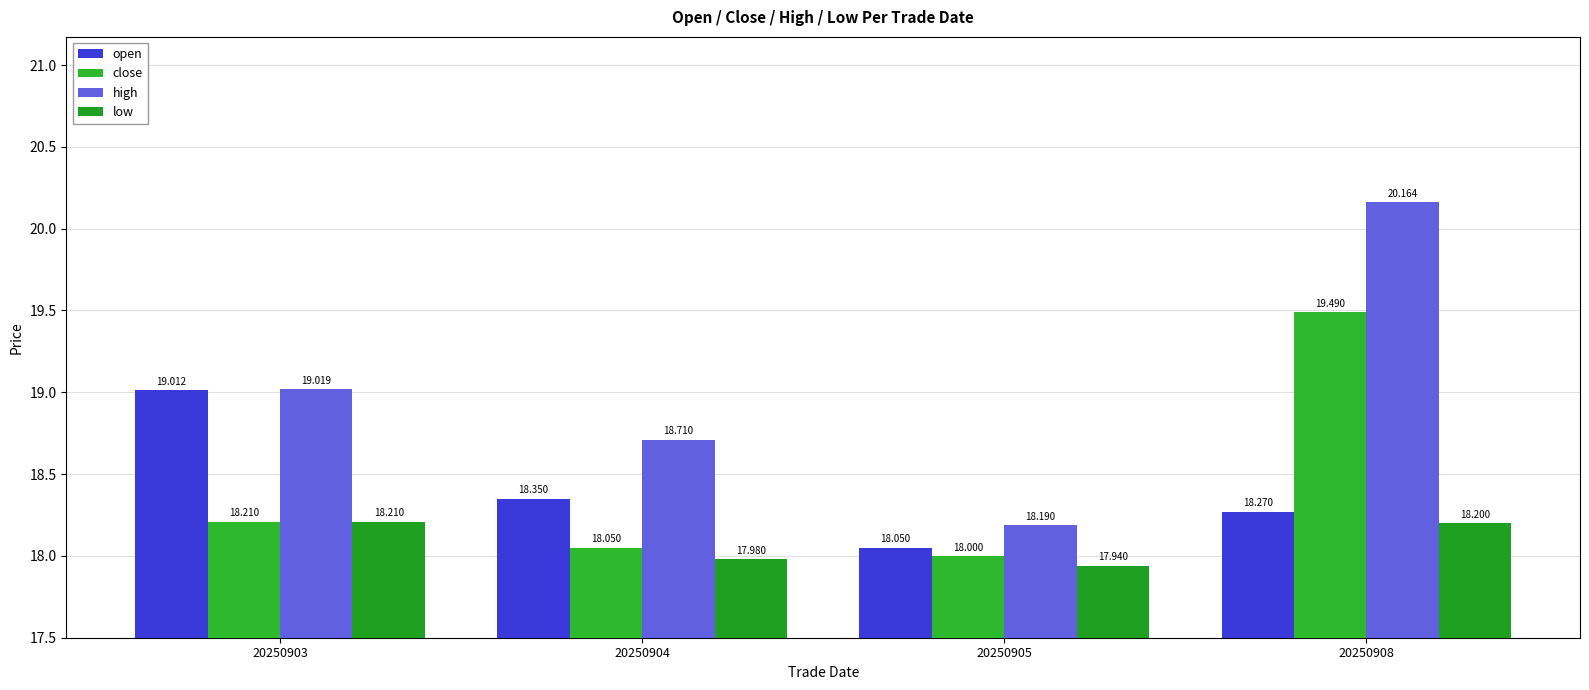

How many data points in low are above 18?

2